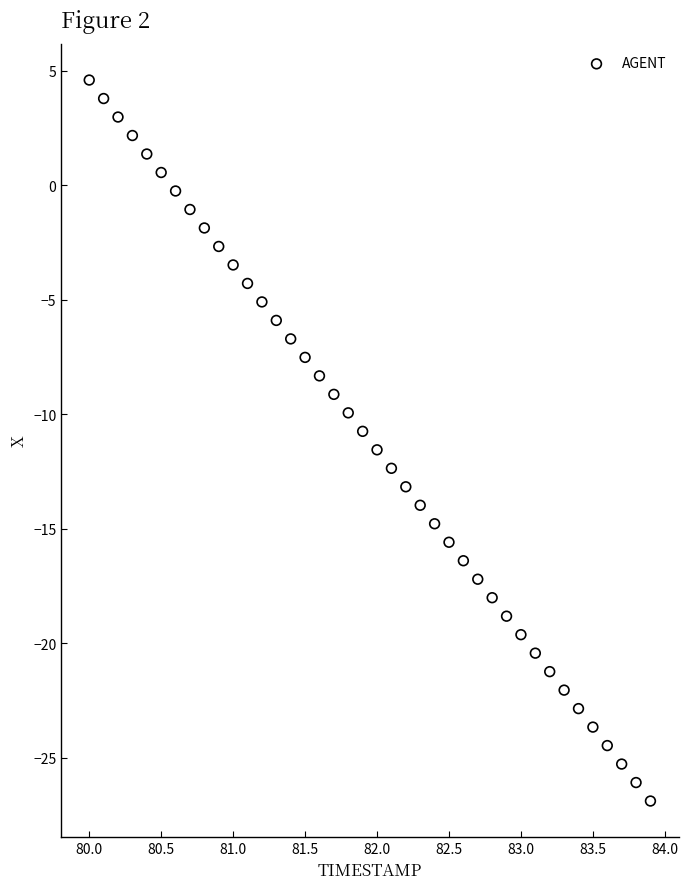

What is the range of Y values (max minus min)?

31.5